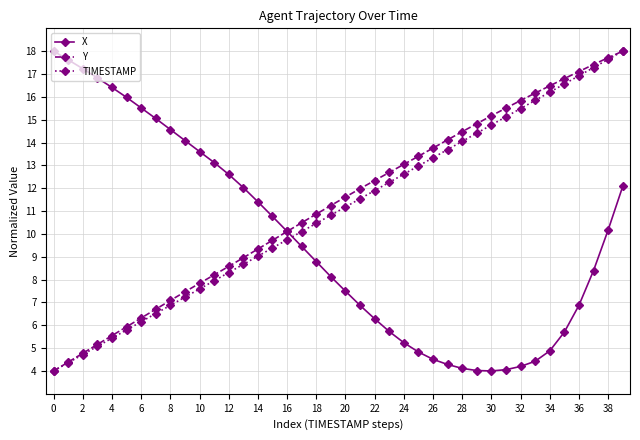

True or false: TIMESTAMP has more than 1 points higher than both neighbors.

False